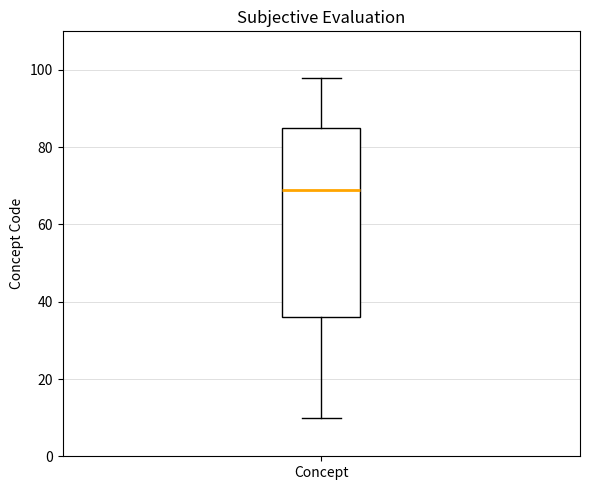

Where does the lower whisker of the box for Concept end on the y-axis? The values are not printed on the chart, so give them approximately, as read against the axis.

10